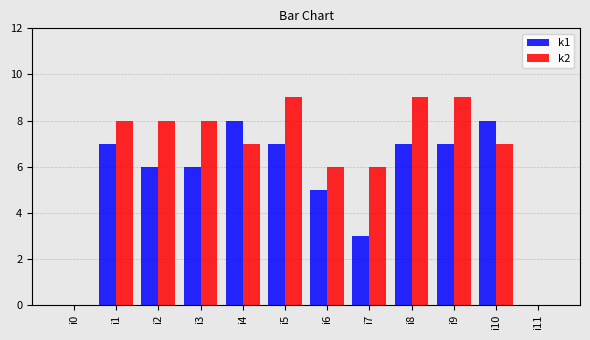

How many series are shown in this chart?

2